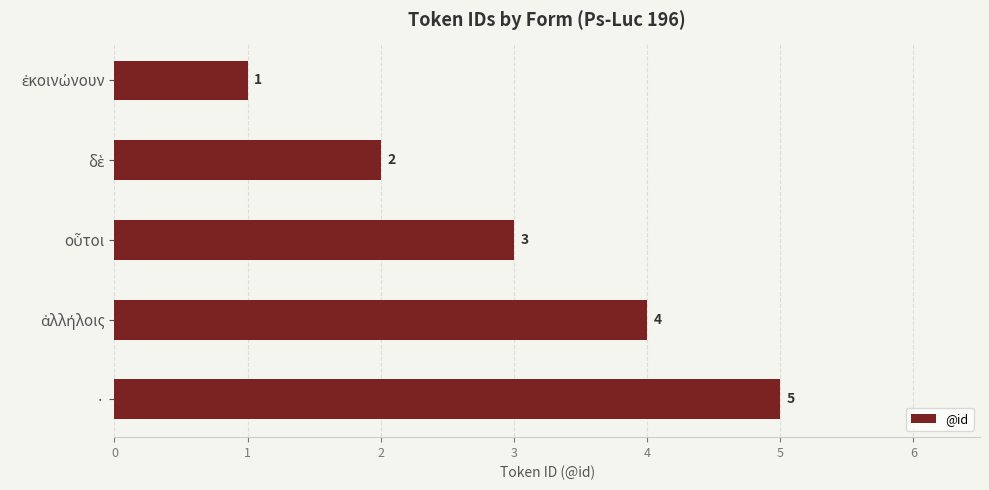

What is the average value?

3